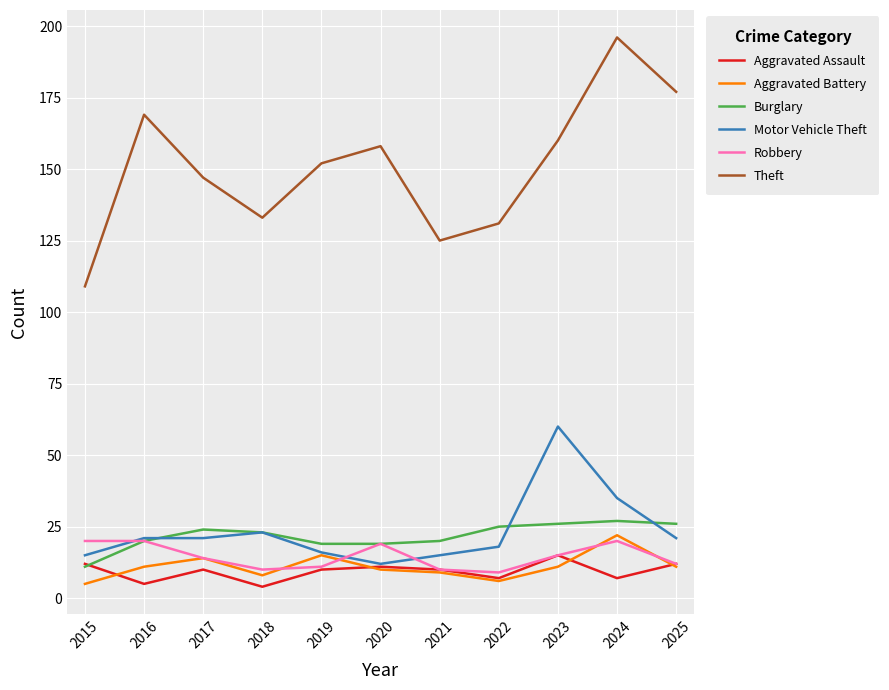

Which series has the largest range (max minus min)?

Theft